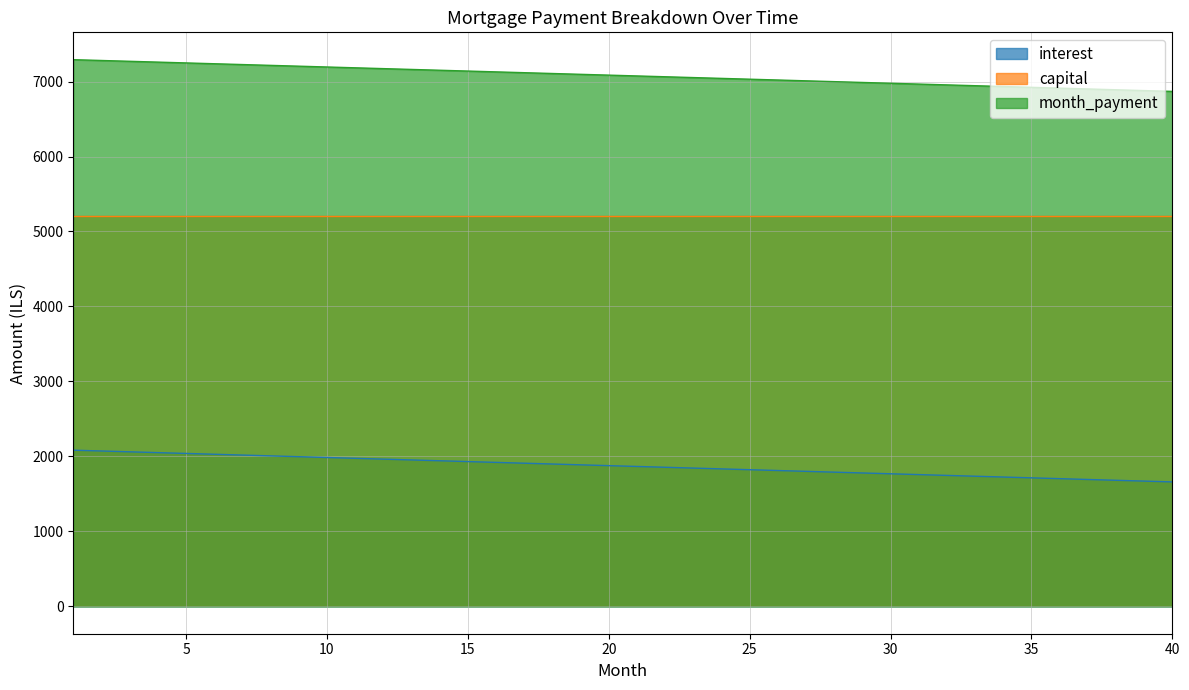

What is the minimum value shown in the chart?

1660.2